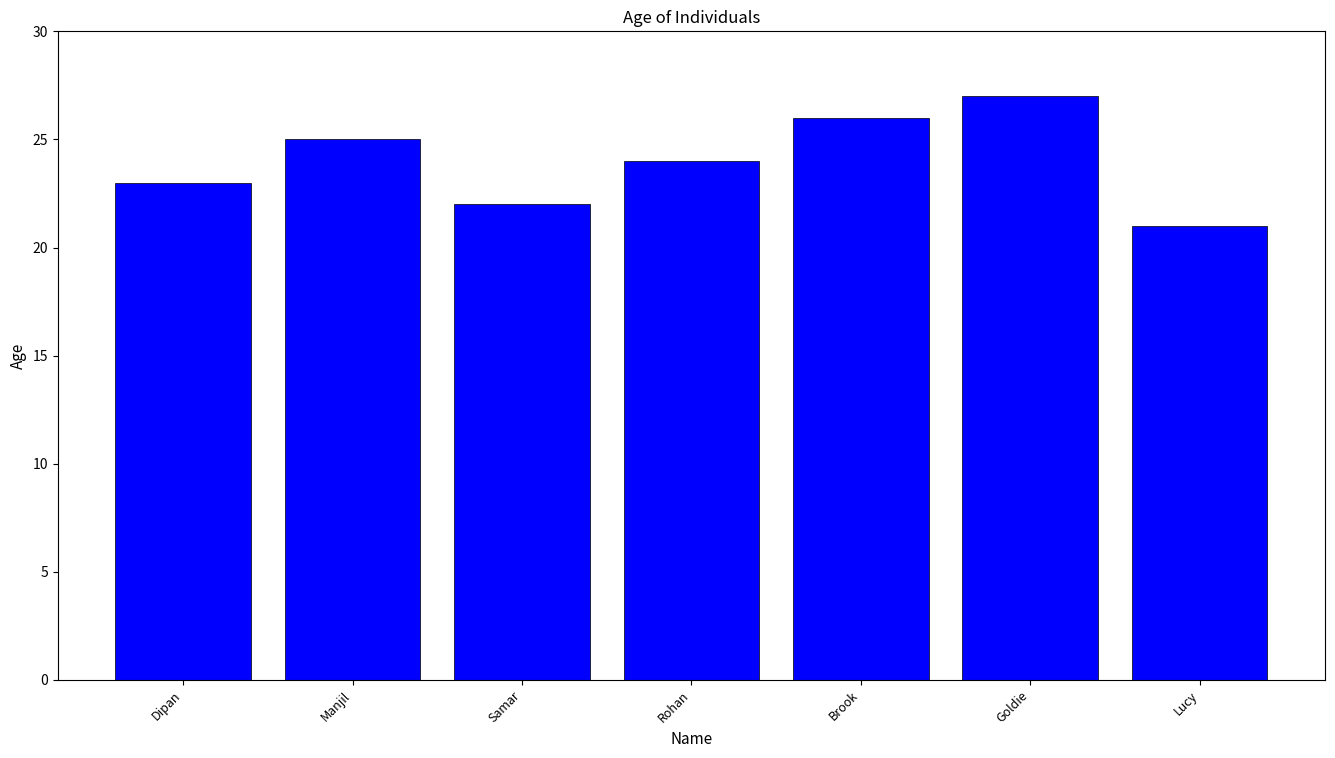

True or false: the data shows 21 at Lucy.

True